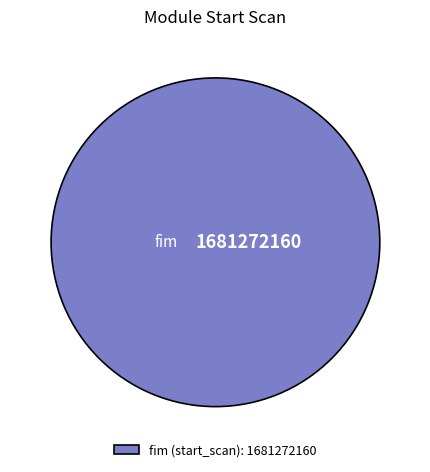

True or false: fim (start_scan): 1681272160 accounts for 100% of the total.

True